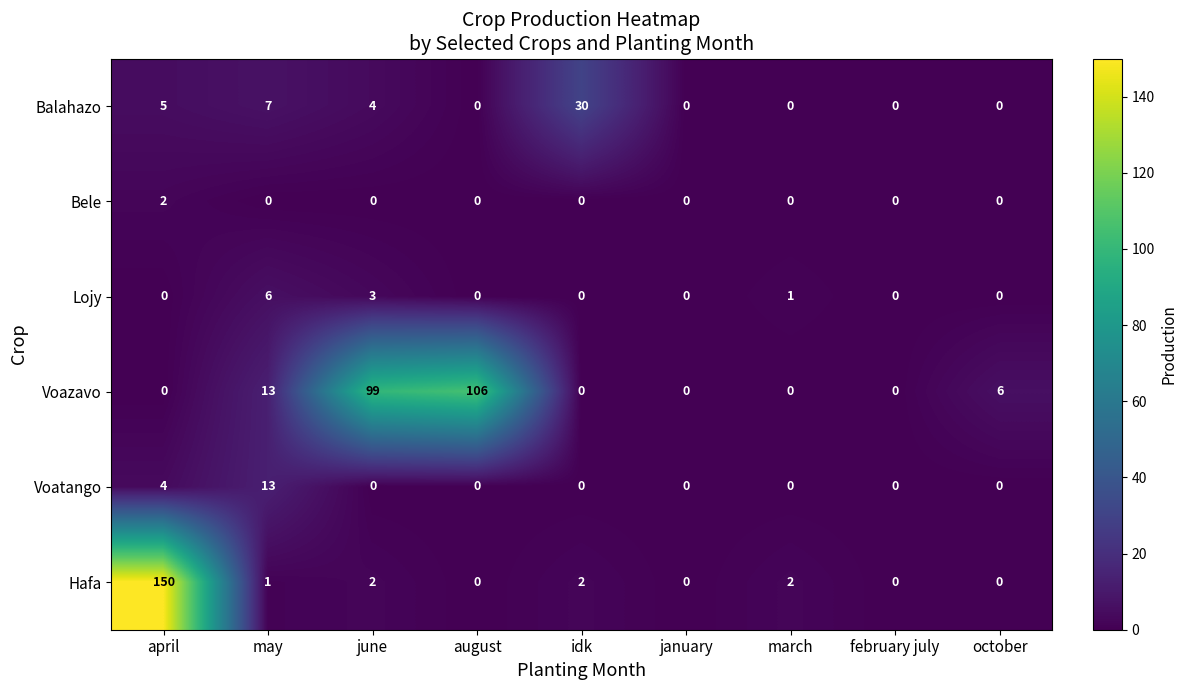

What is the average value of the Hafa series?

17